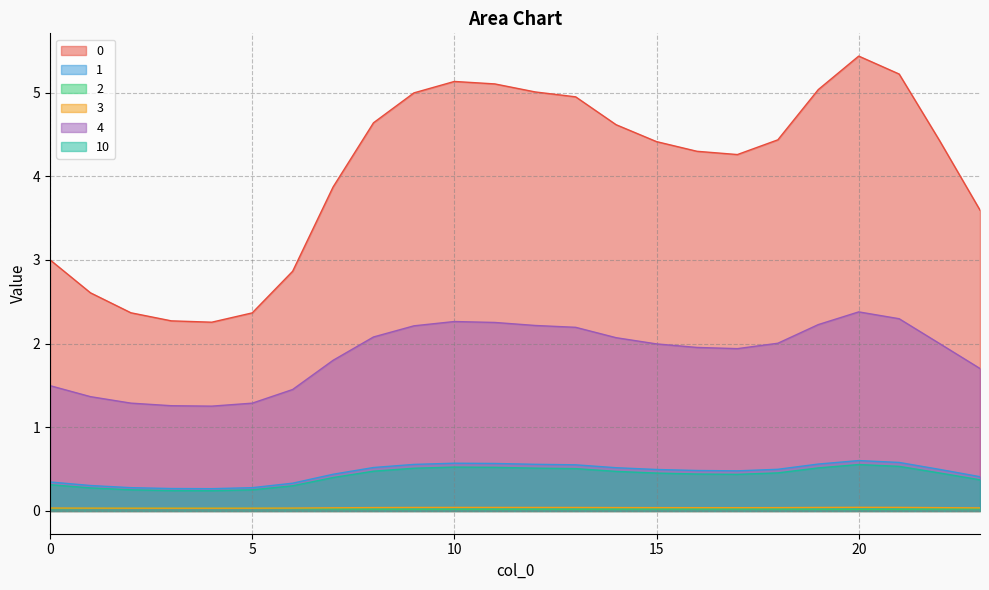

What are all the series names shown in the legend?

0, 1, 2, 3, 4, 10